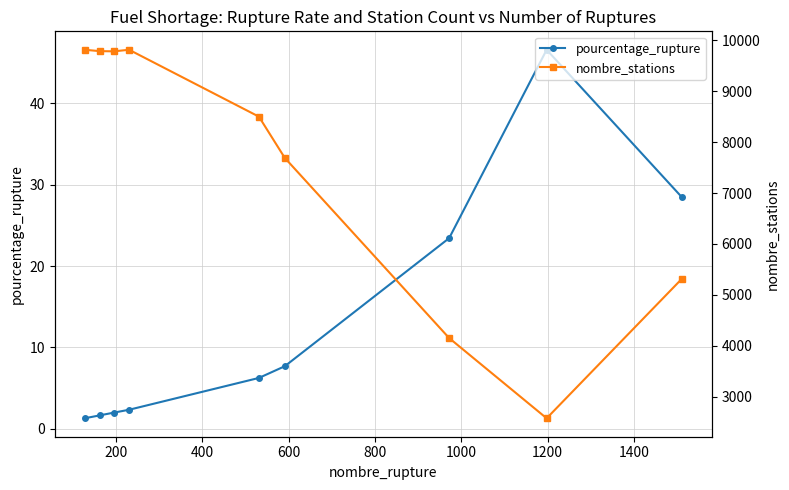

What is the value of the pourcentage_rupture point at the 5th from the left?

6.2